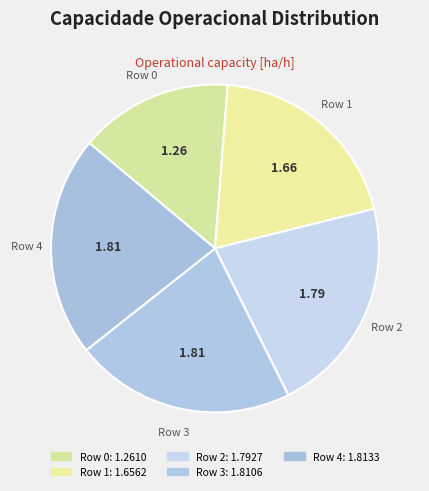

Count the number of slices in the pie.

5